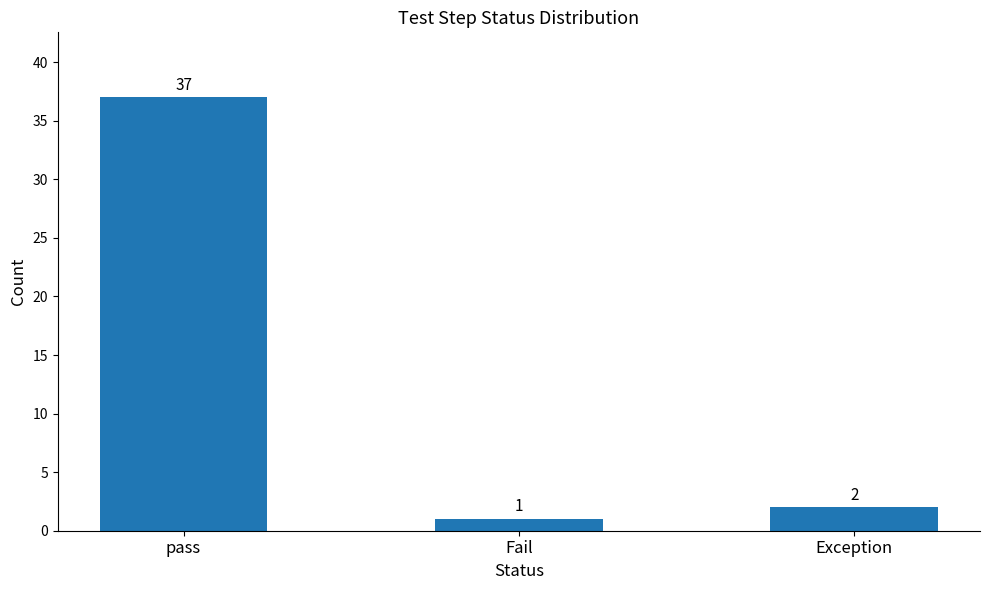

Rank the categories by value from lowest to highest.

Fail, Exception, pass